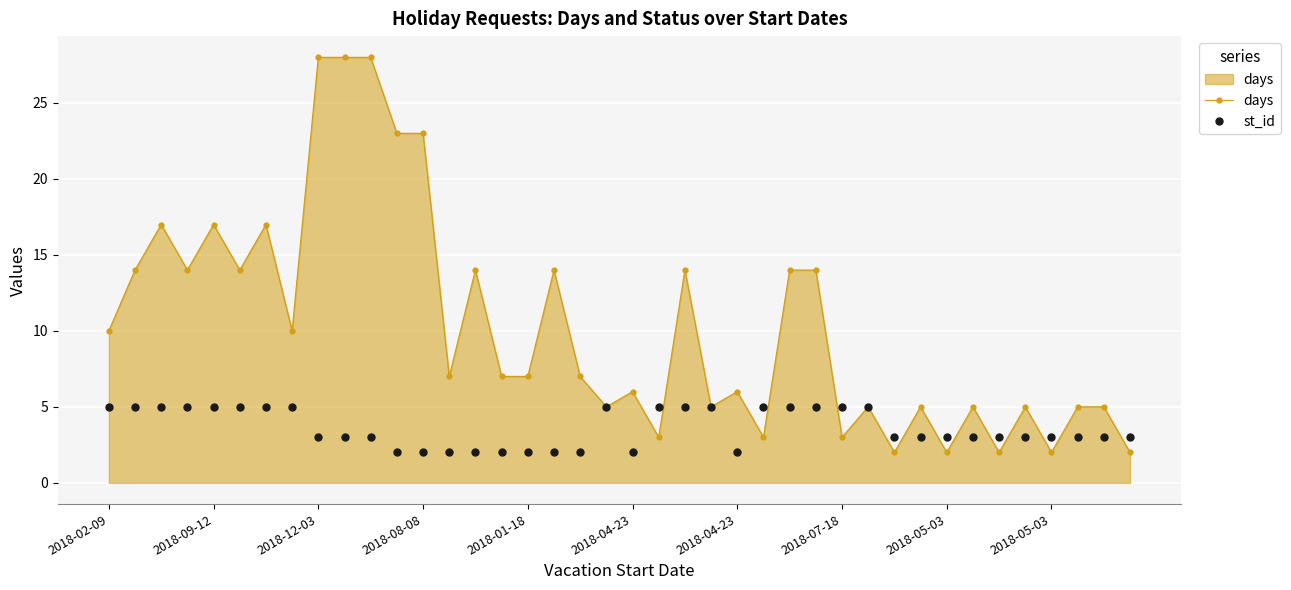

List the series in order of their overall mean, highest first.

days, st_id